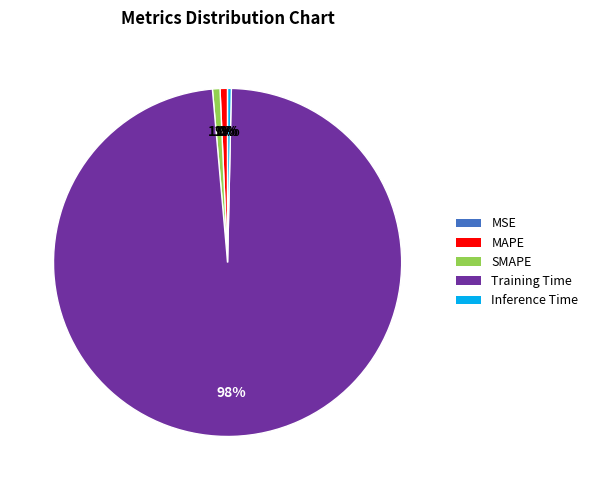

To the nearest percent, what is the combined percentage of MAPE and Inference Time?

1%